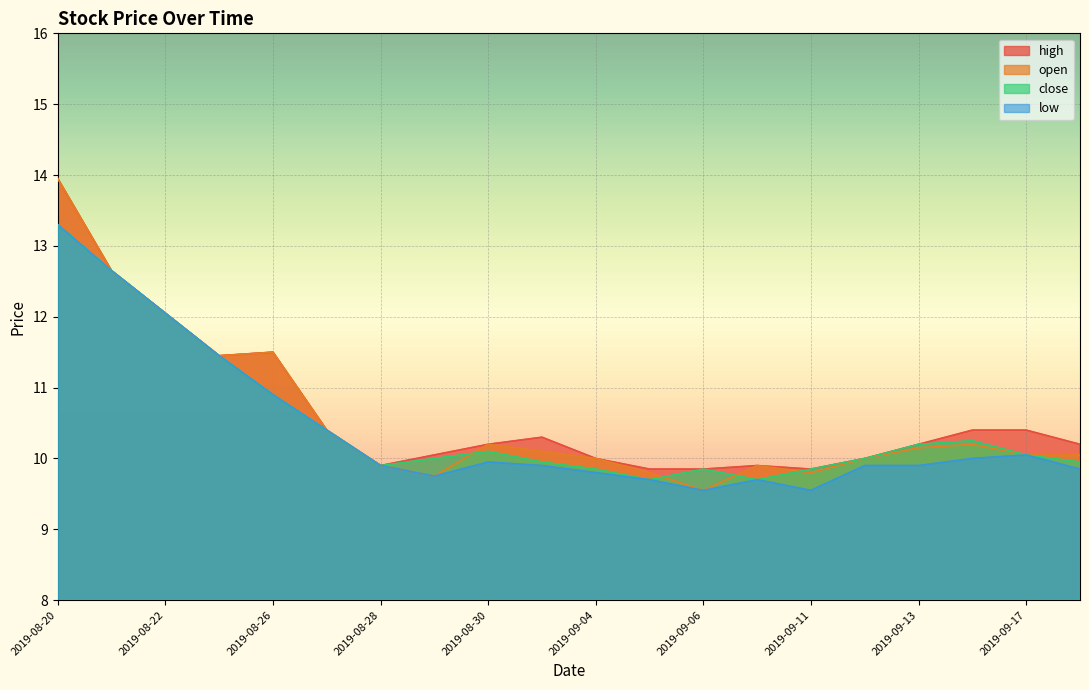

The value of close at 2019-08-30 is 14.7. True or false?

False